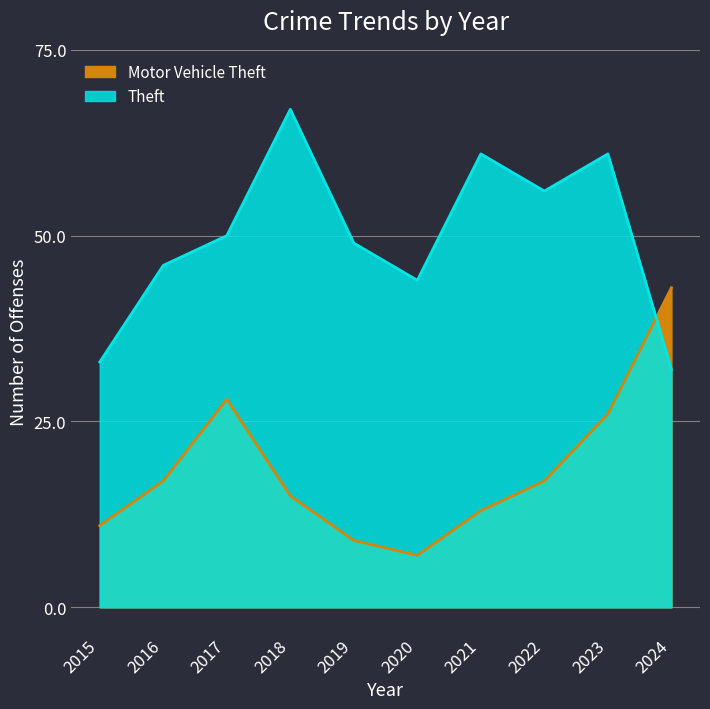

Reading right to left, transcribe all the data shown in this chart.

Theft: 32	61	56	61	44	49	67	50	46	33
Motor Vehicle Theft: 43	26	17	13	7	9	15	28	17	11